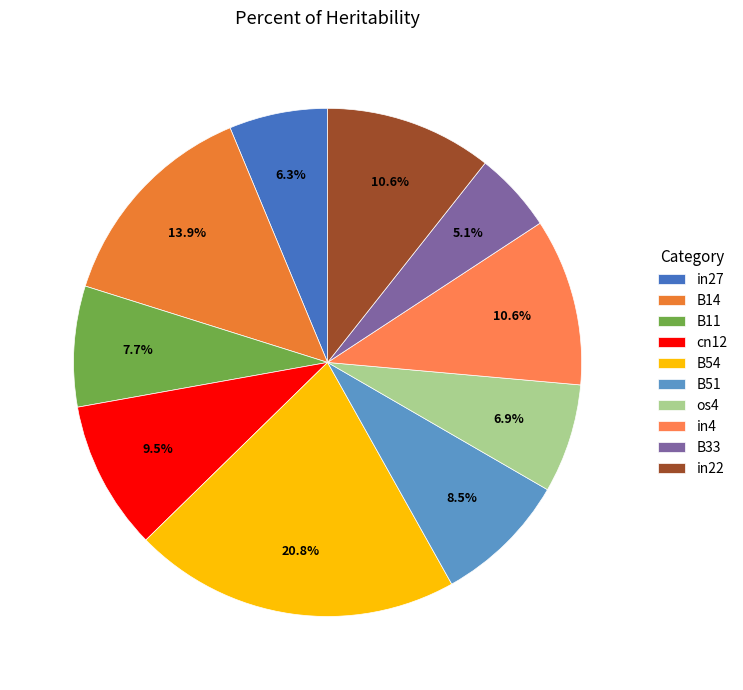

Is the sum of in27 and B14 greater than half?

No